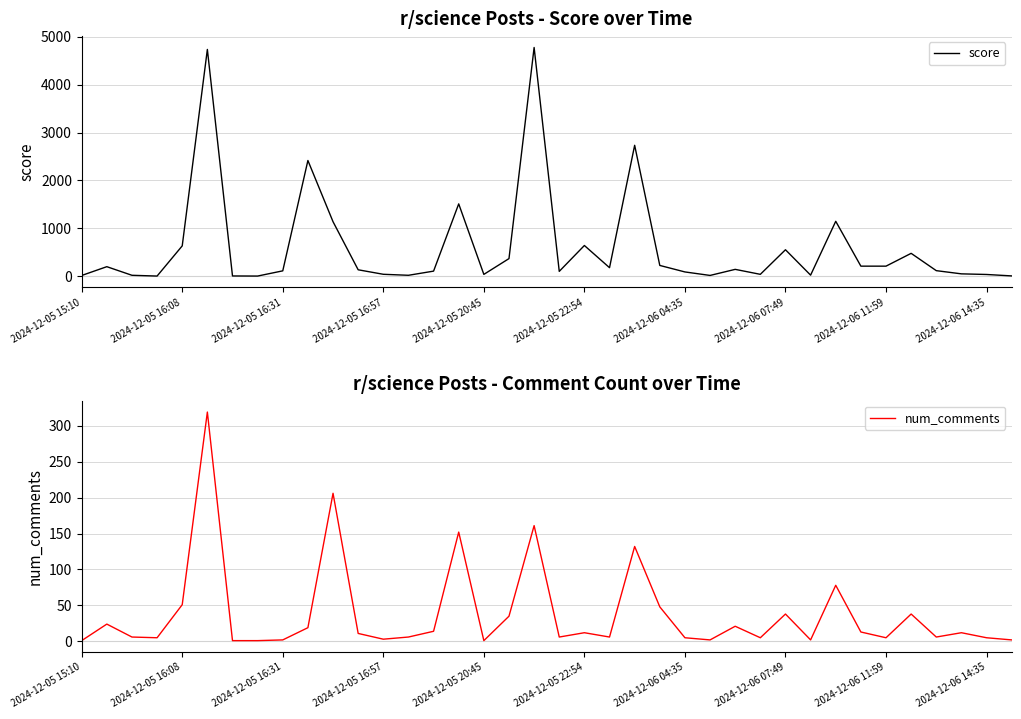

Is it true that num_comments equals 5 at 2024-12-06 11:59?

True